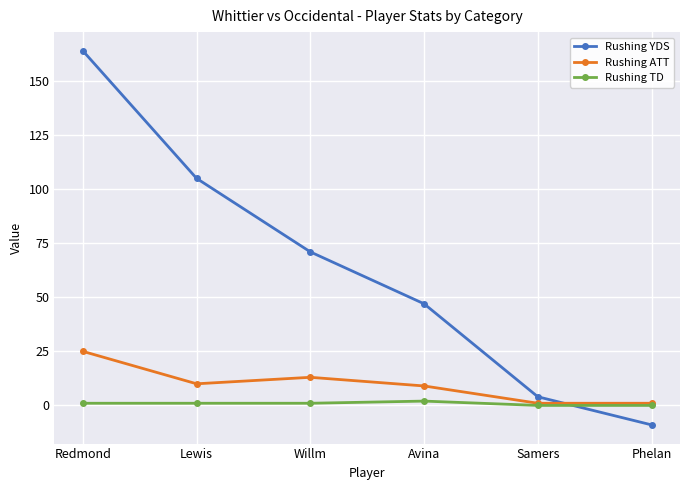

What is the approximate value of Rushing YDS at Avina, to the nearest 50?

50